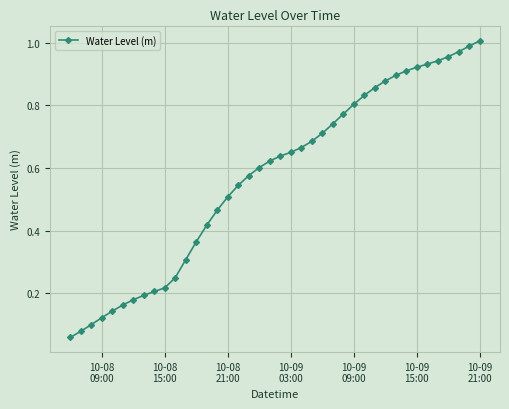

What is the sum of all values?

22.9